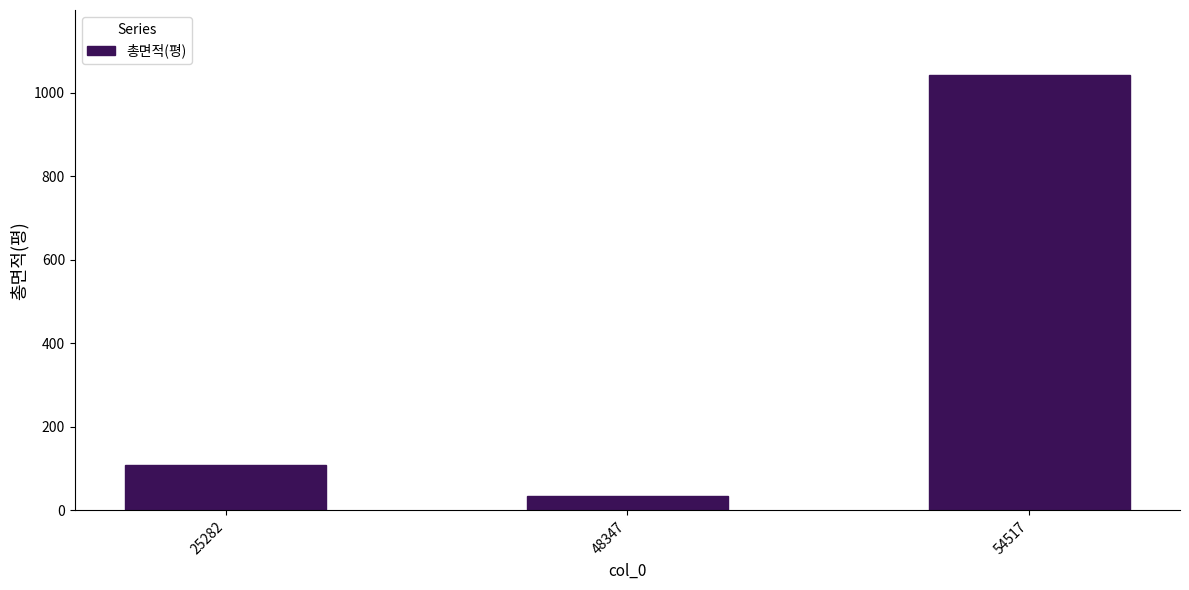

Count the number of categories in the chart.

3